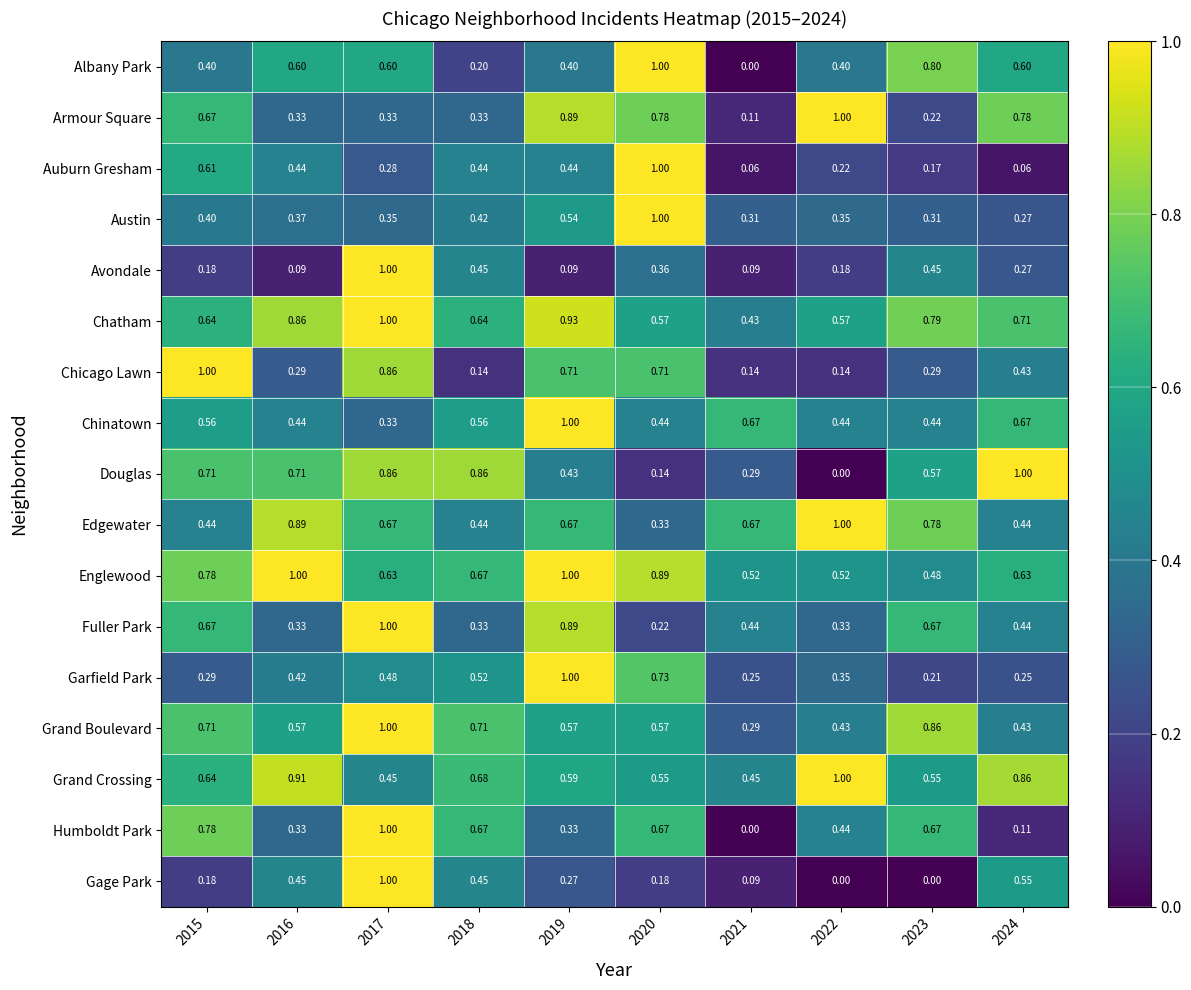

Is the value of Englewood at 2021 greater than the value of Gage Park at 2023?

Yes